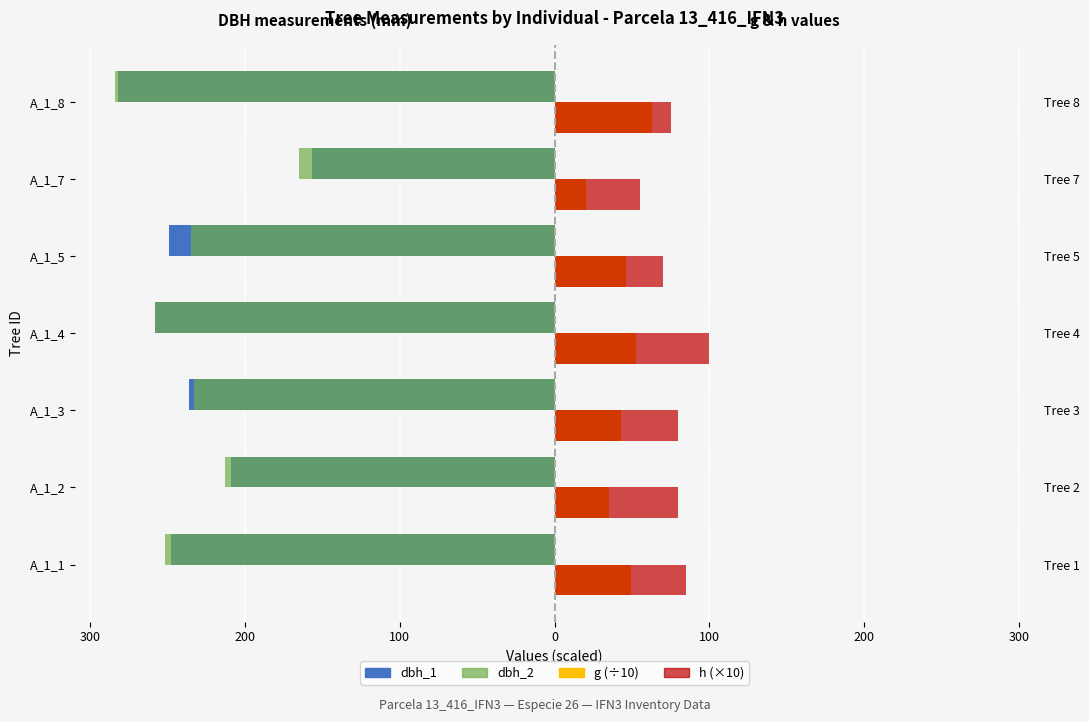

What is the average value of the h (×10) series?

77.9